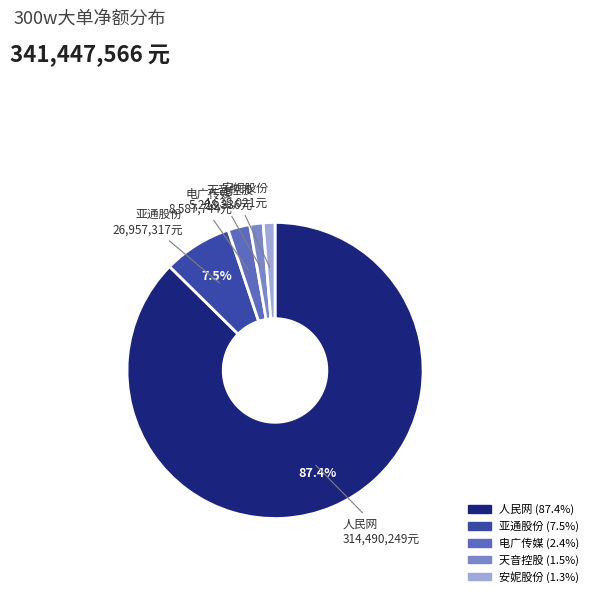

Does any single category account for the majority?

Yes